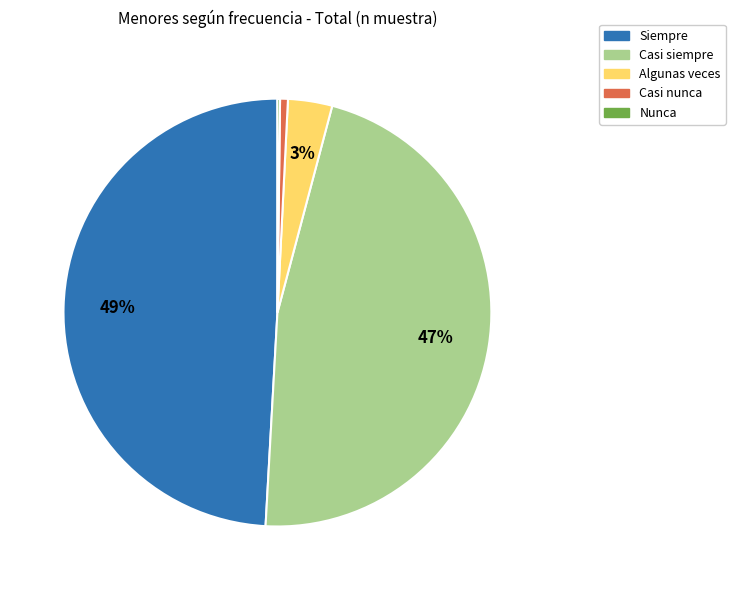

To the nearest percent, what is the average slice percentage?

20%